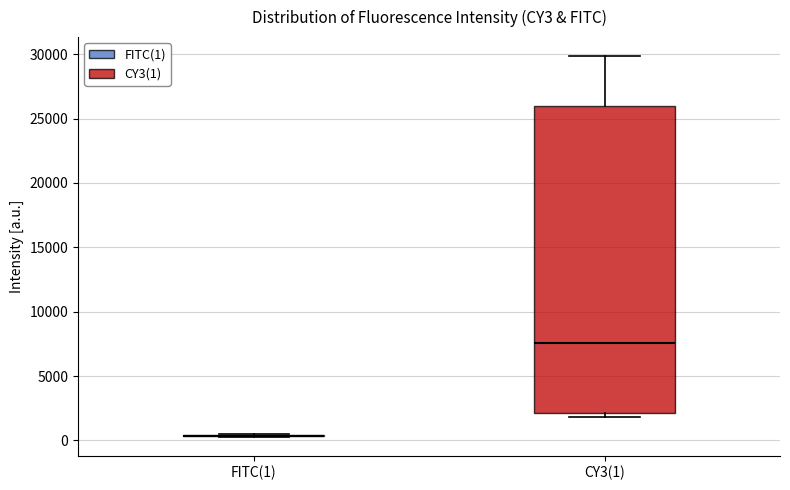

Where is the lower edge of the box for CY3(1) on the y-axis? The values are not printed on the chart, so give them approximately, as read against the axis.

2000